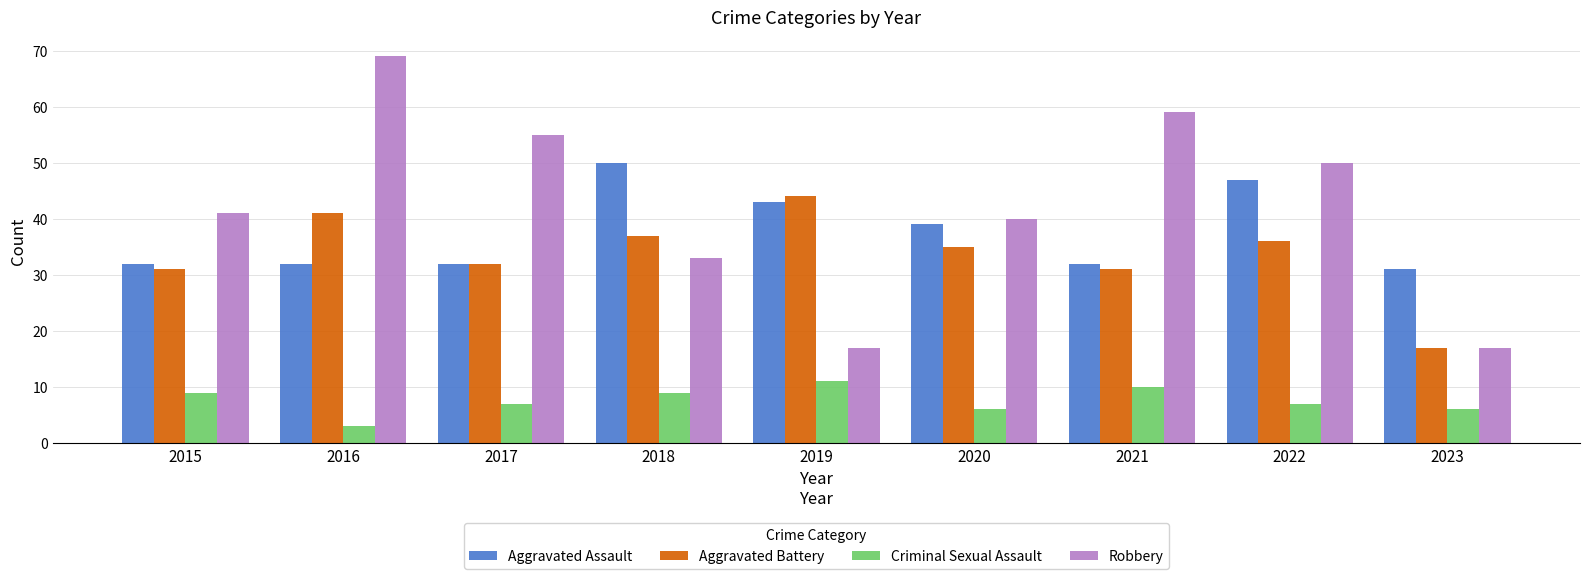

What are all the series names shown in the legend?

Aggravated Assault, Aggravated Battery, Criminal Sexual Assault, Robbery